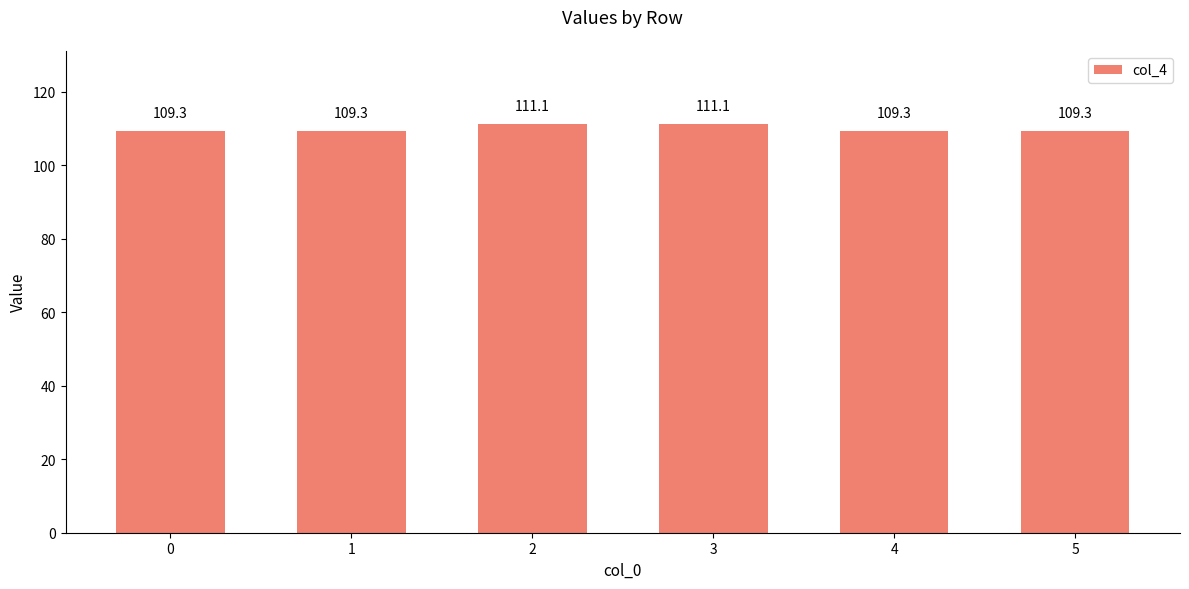

Read the value at 0.

109.3